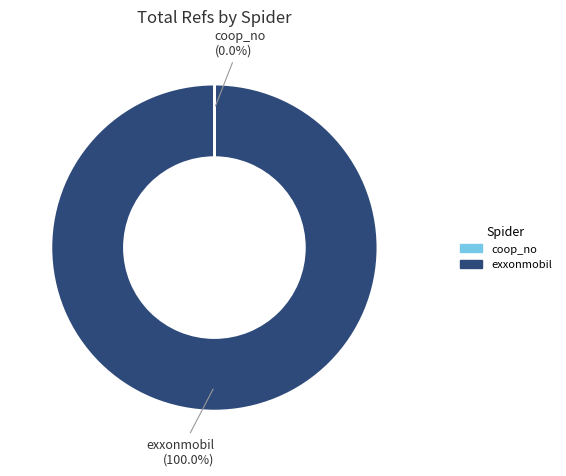

Which slice represents more than half of the pie?

exxonmobil